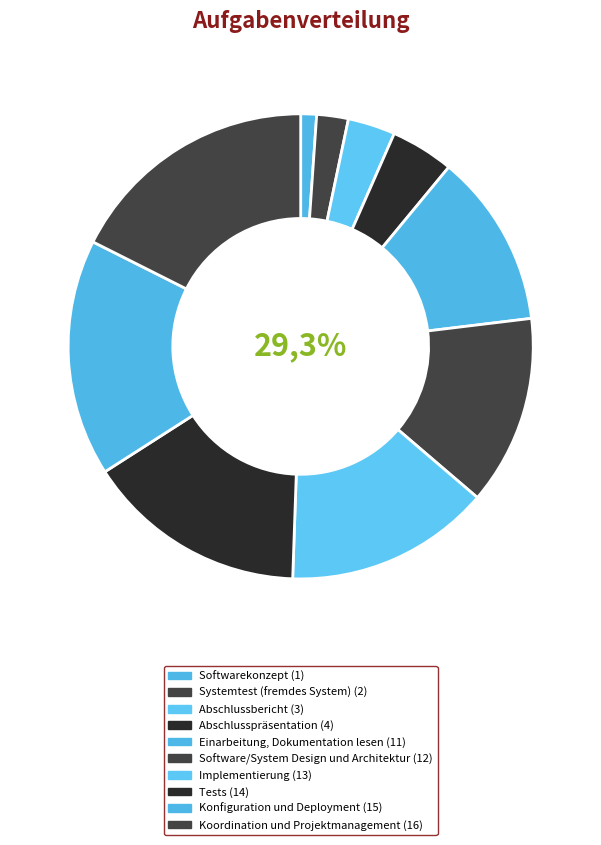

Does Tests represent more than half of the total?

No